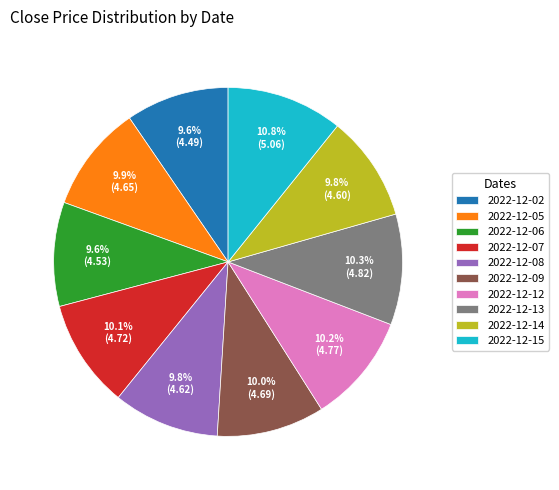

To the nearest percent, what percentage of the pie is 2022-12-09?

10%